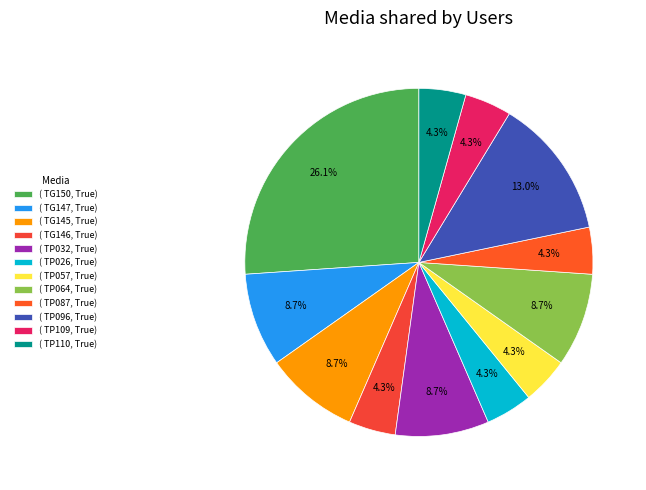

Count the number of slices in the pie.

12